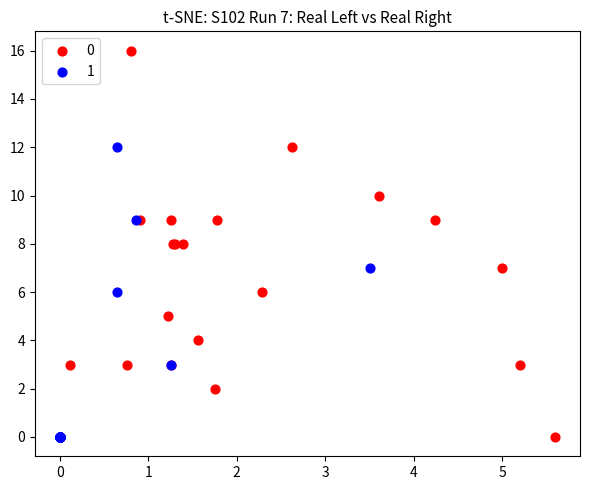

What are all the series names shown in the legend?

0, 1